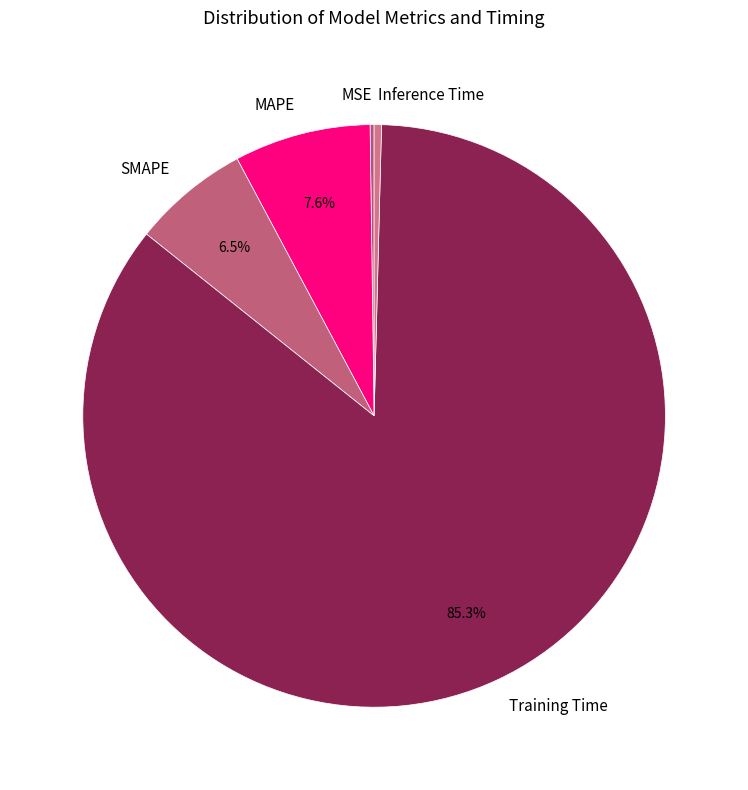

What is the total percentage of Training Time and MAPE?

92.9%